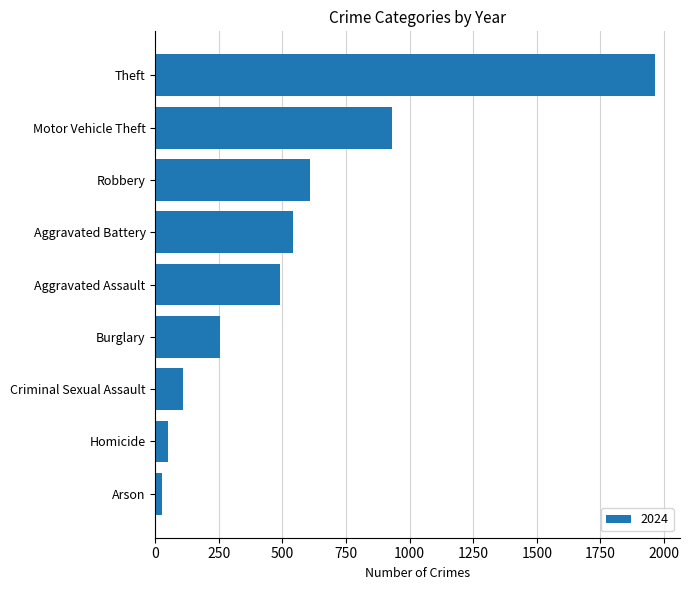

What is the average value?

553